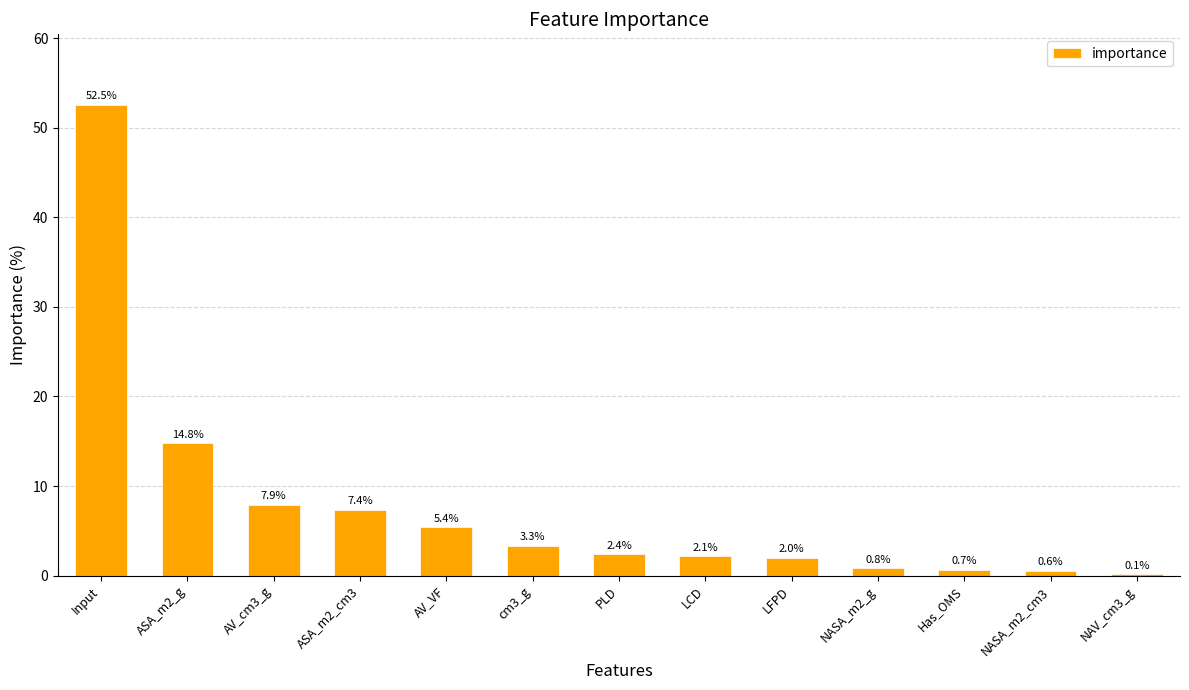

Reading left to right, extract all data points from this chart.

Input=52.5	ASA_m2_g=14.8	AV_cm3_g=7.9	ASA_m2_cm3=7.4	AV_VF=5.4	cm3_g=3.3	PLD=2.4	LCD=2.1	LFPD=2.0	NASA_m2_g=0.8	Has_OMS=0.7	NASA_m2_cm3=0.6	NAV_cm3_g=0.1